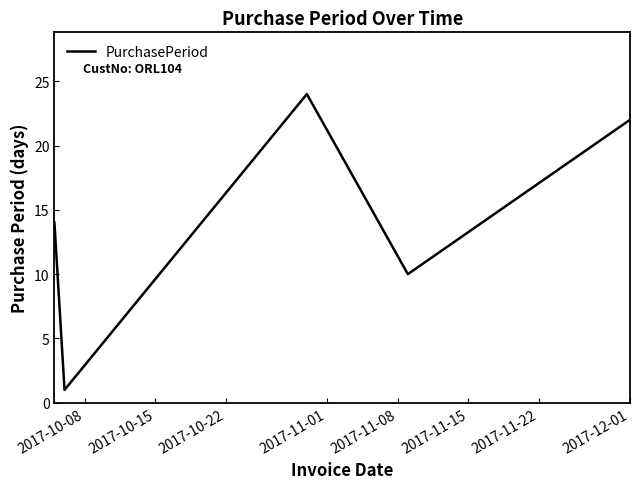

How many interior local peaks (higher than both neighbors) does the data have?

1